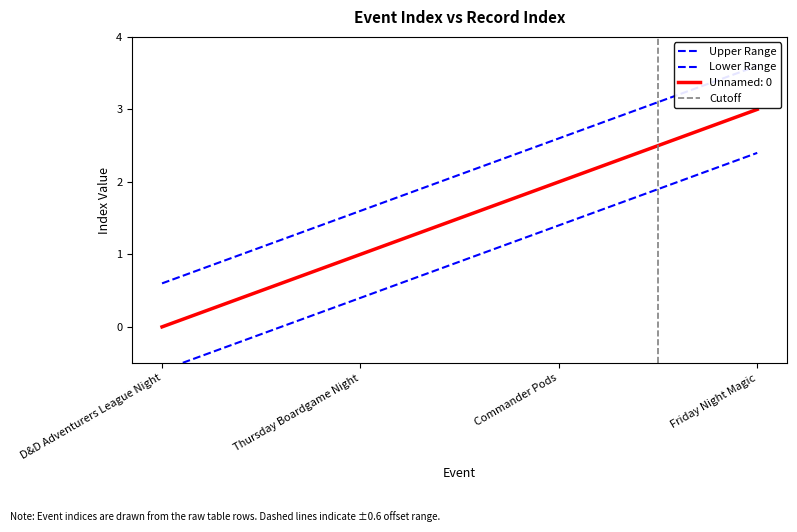

What is the difference between the maximum and minimum values in the col_0 (x) series?

3.0